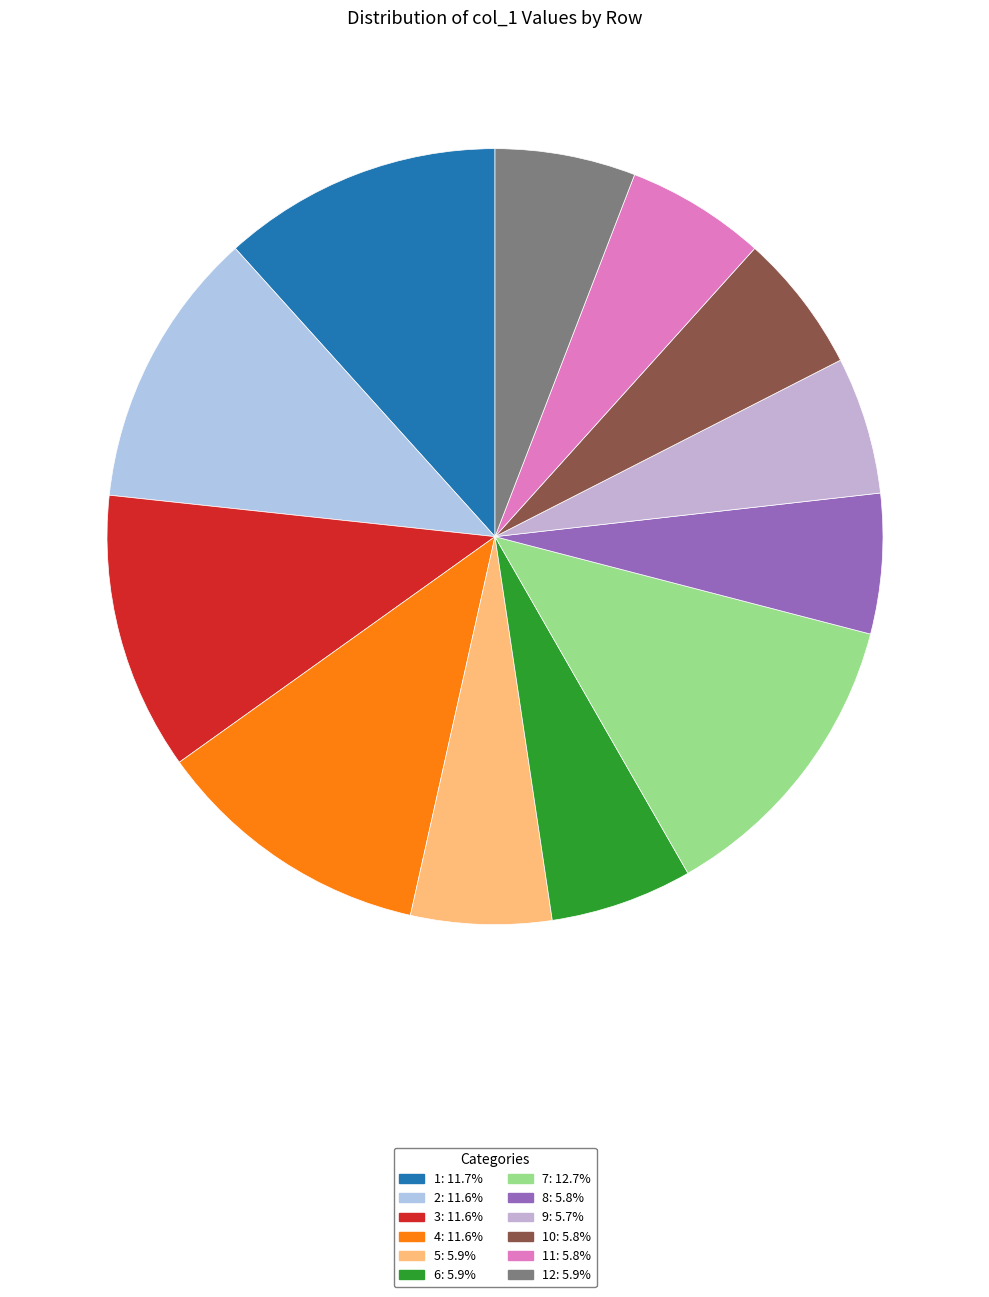

What is the largest slice in the pie chart?

7